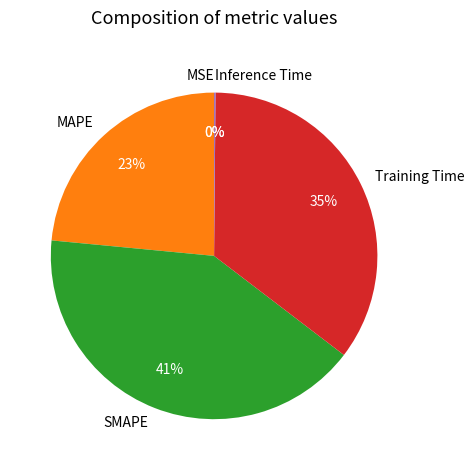

Combined, do SMAPE and Training Time account for over 50%?

Yes